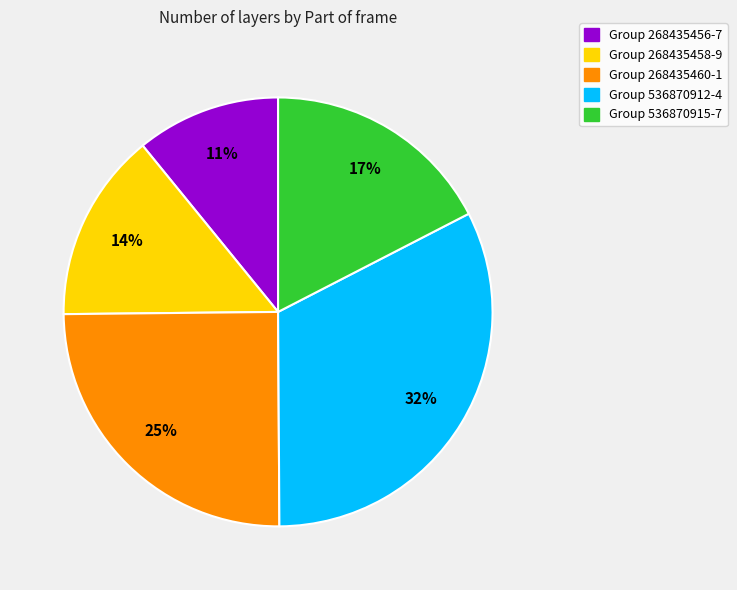

Does any single category account for the majority?

No